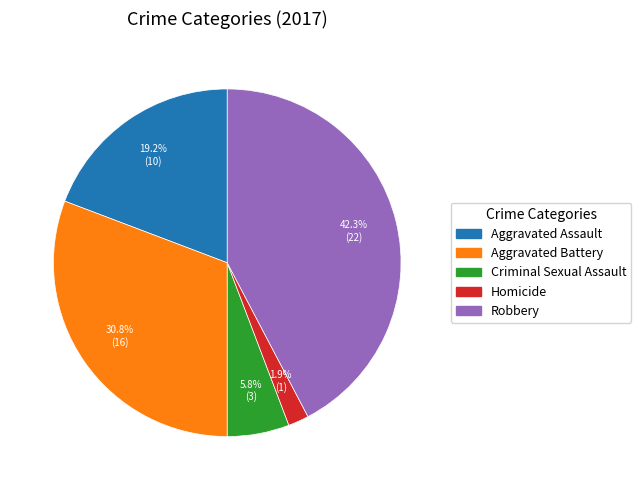

To the nearest percent, what is the difference between the largest and smallest slice percentages?

40%